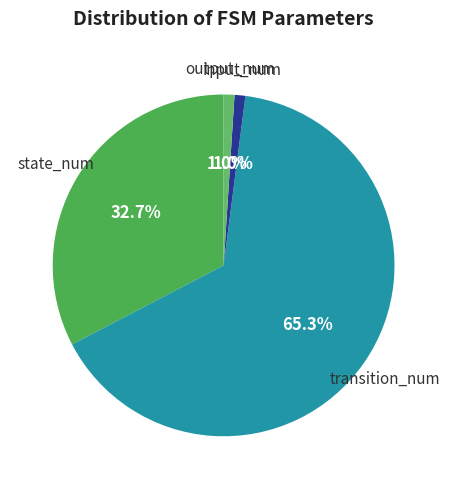

How many slices are in this pie chart?

4